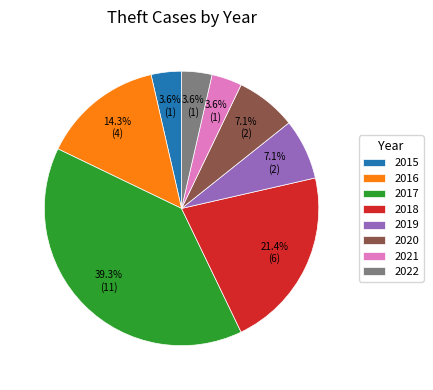

To the nearest percent, what portion does 2018 represent?

21%